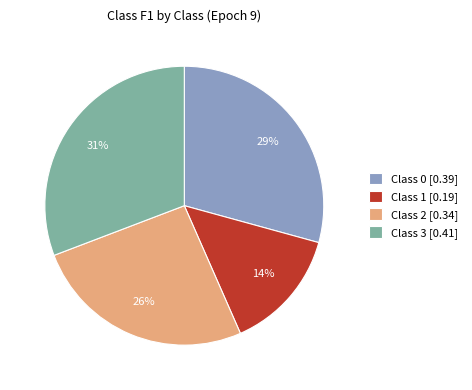

Between Class 2 and Class 3, which is larger?

Class 3